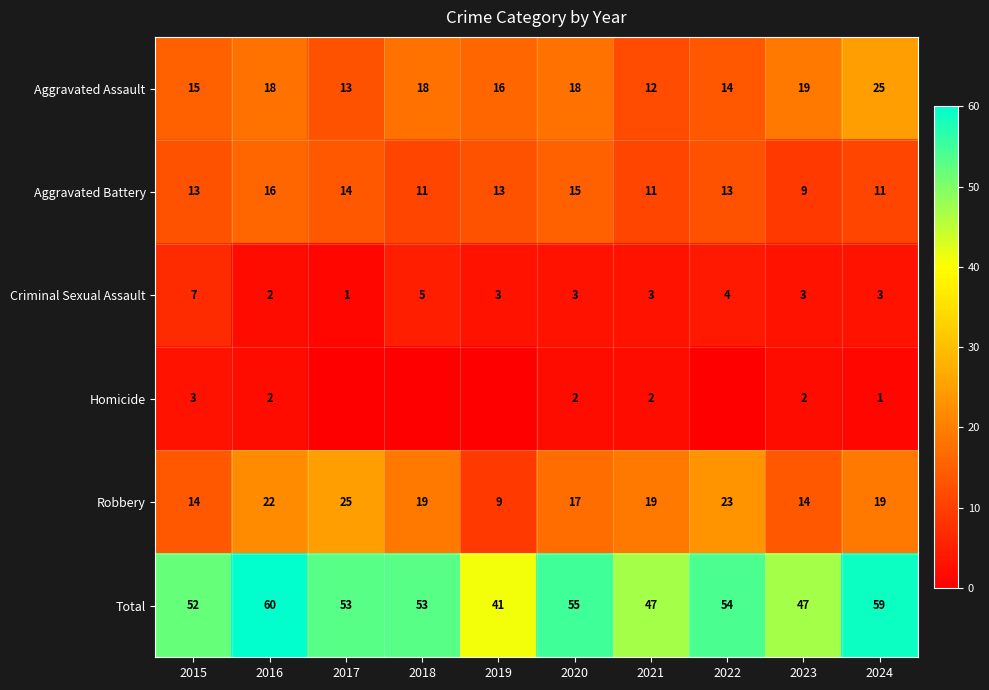

At how many categories does at least one series exceed 48?

7